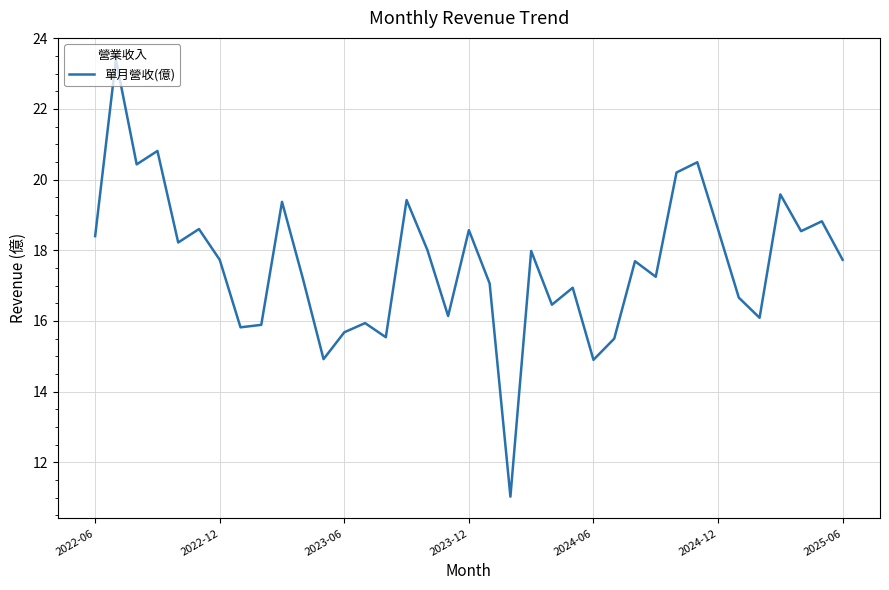

What is the difference between the maximum and minimum values?

12.4